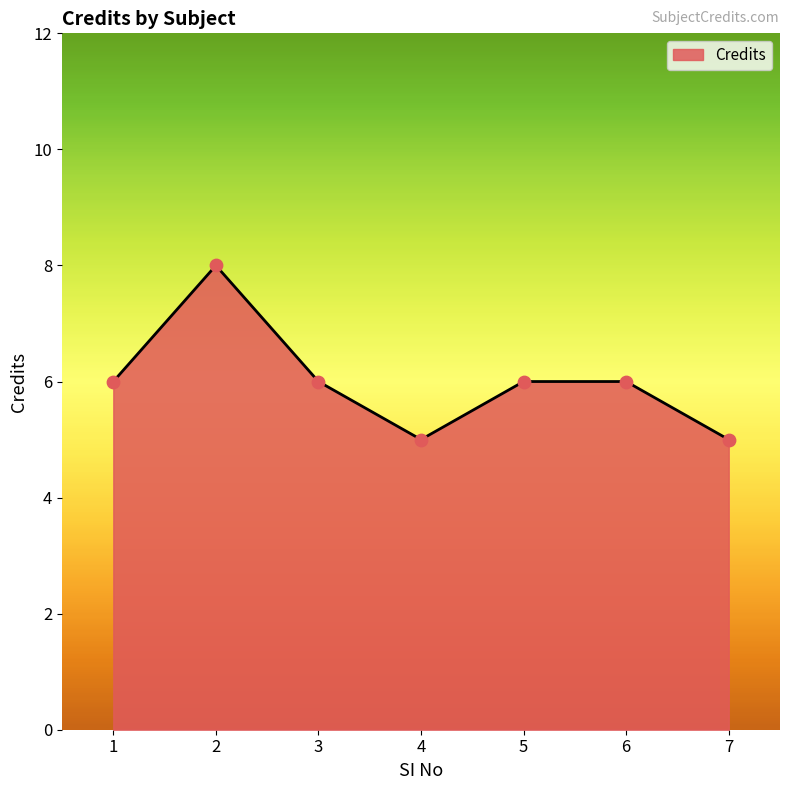

What is the ratio of the value at 7 to the value at 4?

1.0